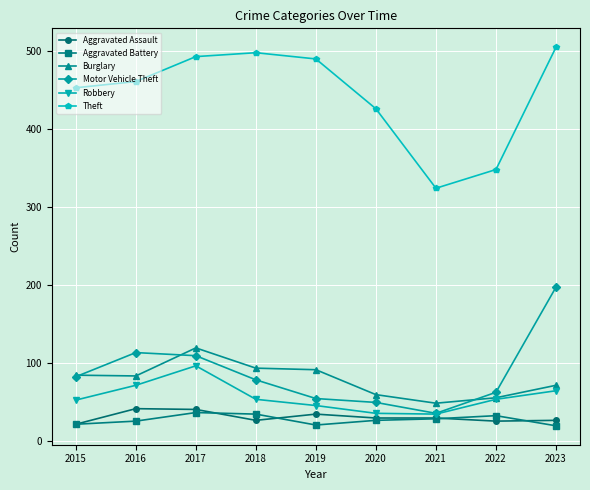

How many values in the Motor Vehicle Theft series are below 78?

4